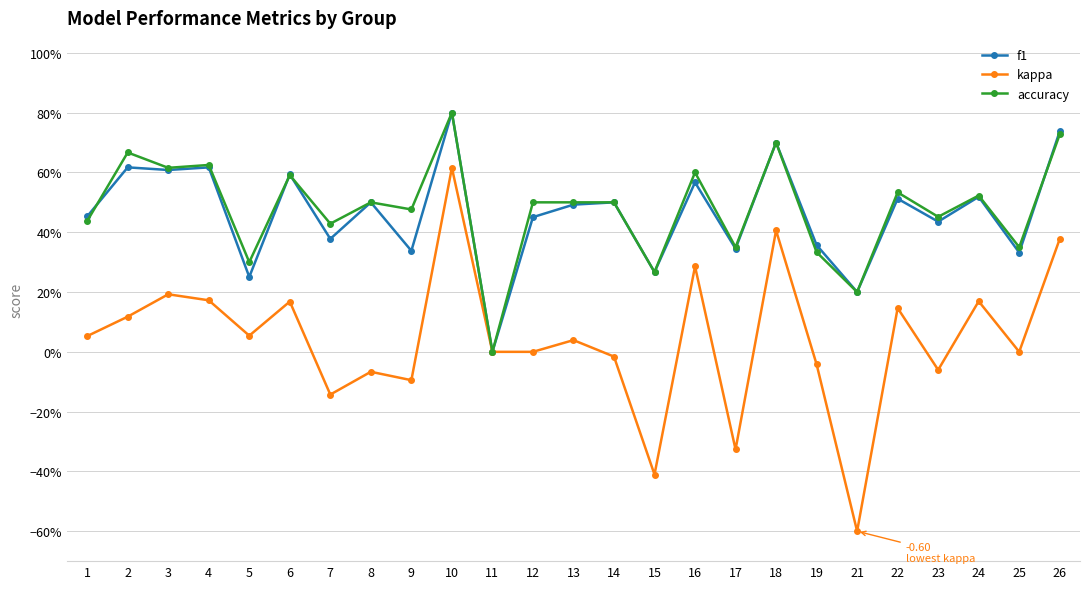

What are all the series names shown in the legend?

f1, kappa, accuracy